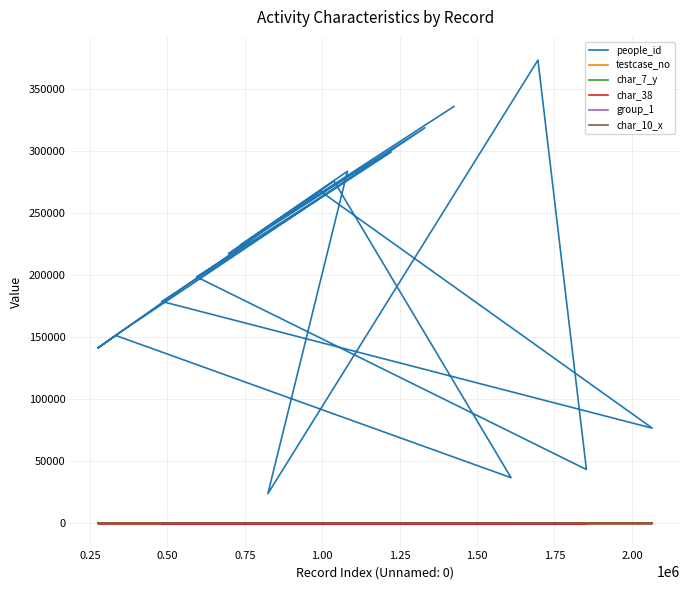

Does the chart have visible grid lines?

Yes